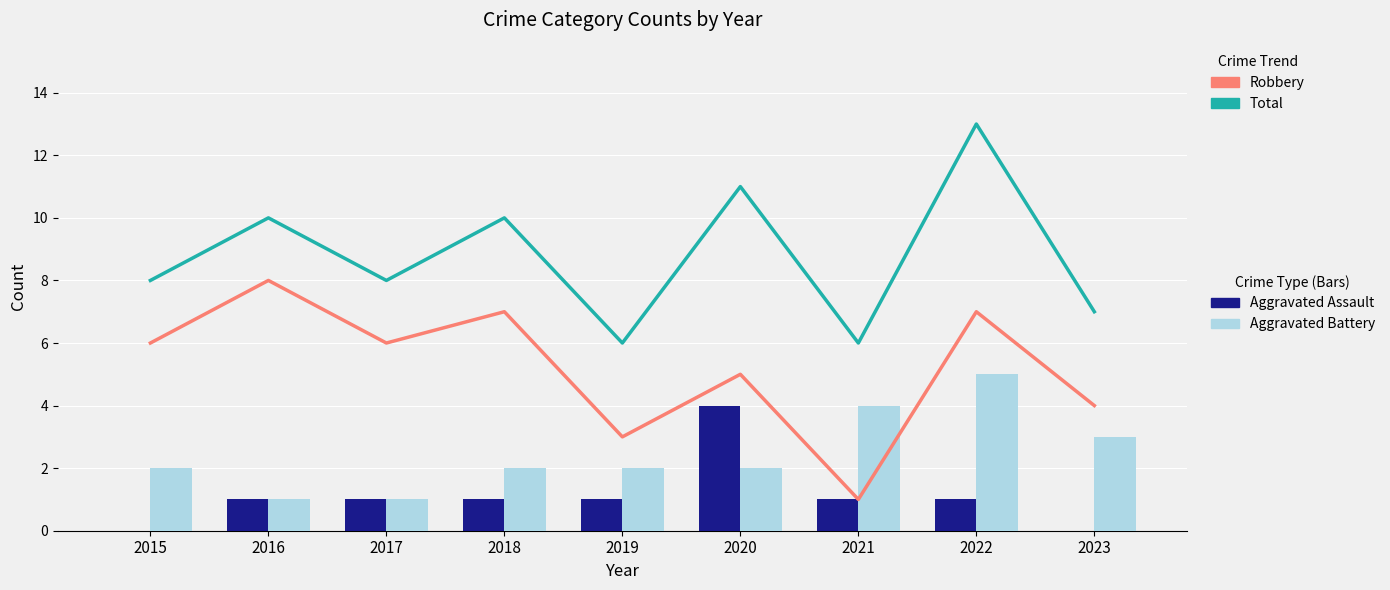

At how many categories does at least one series exceed 12?

1